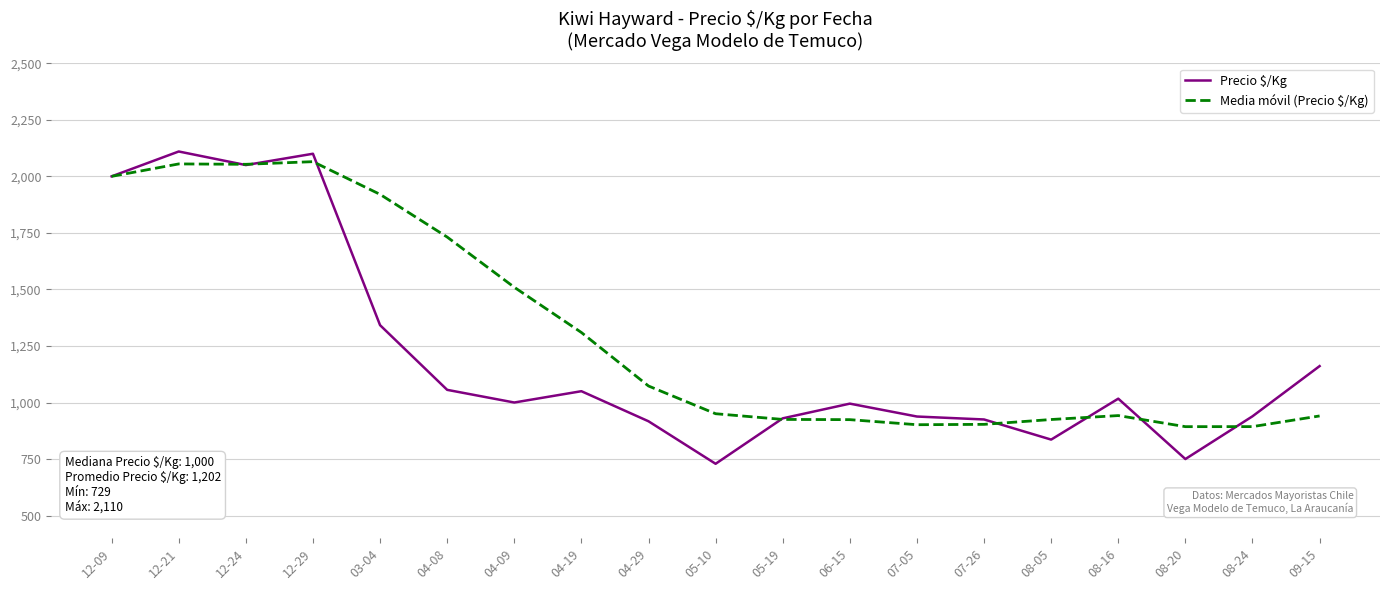

Where is Media móvil (Precio $/Kg) nearest to the value 1479?

04-09